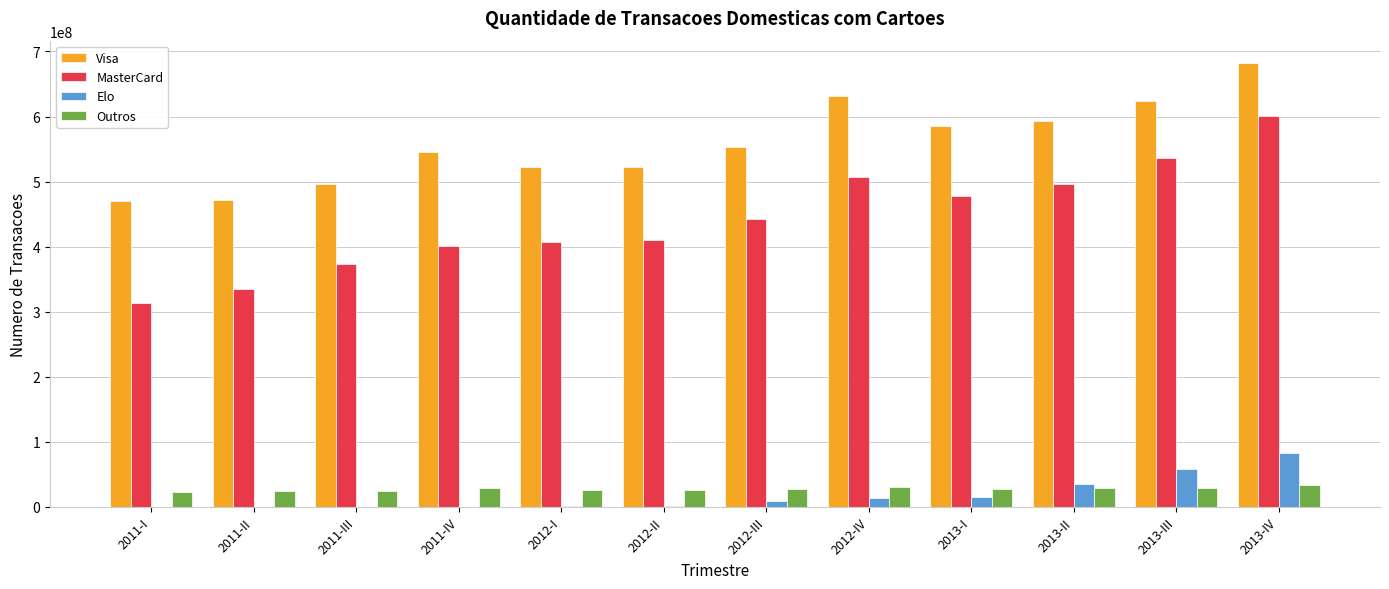

What is the sum of all MasterCard values?

5300950082